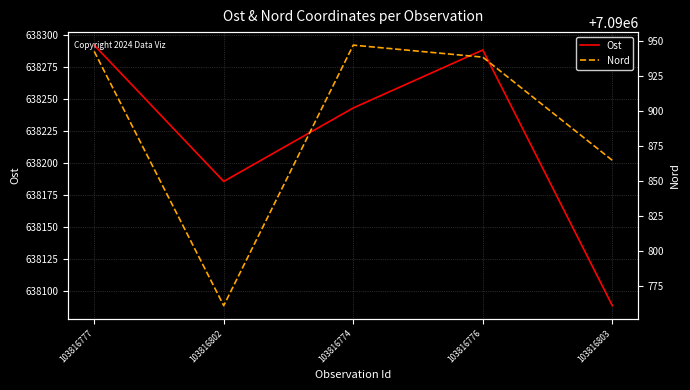

Which series has the largest total across all categories?

Nord